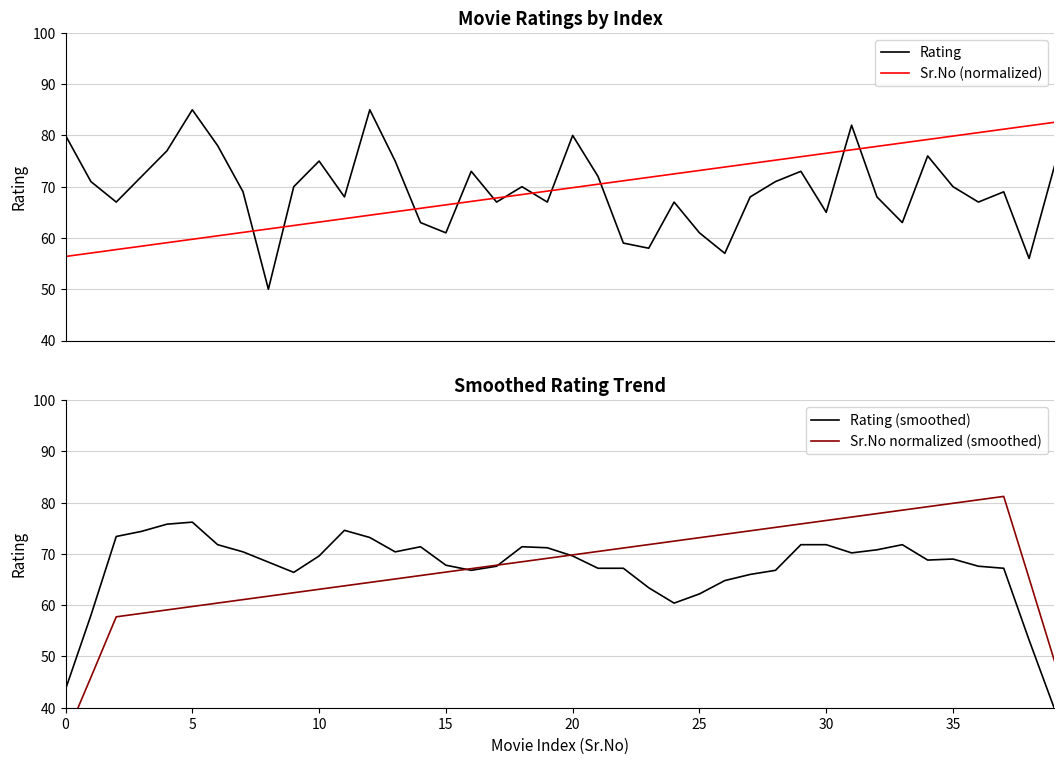

At which category is the sum across all series the highest?

31